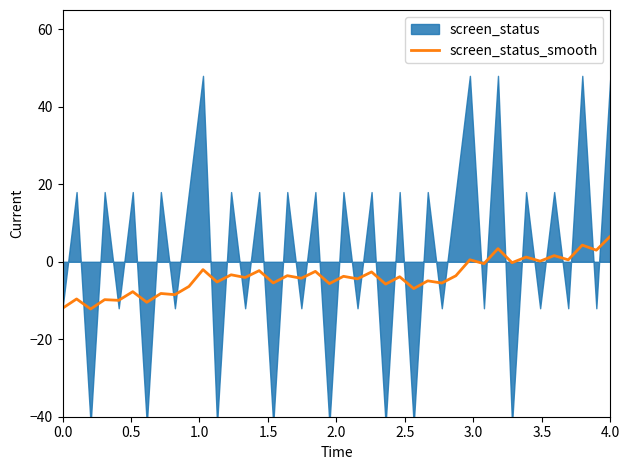

How many categories are shown in the chart?

40